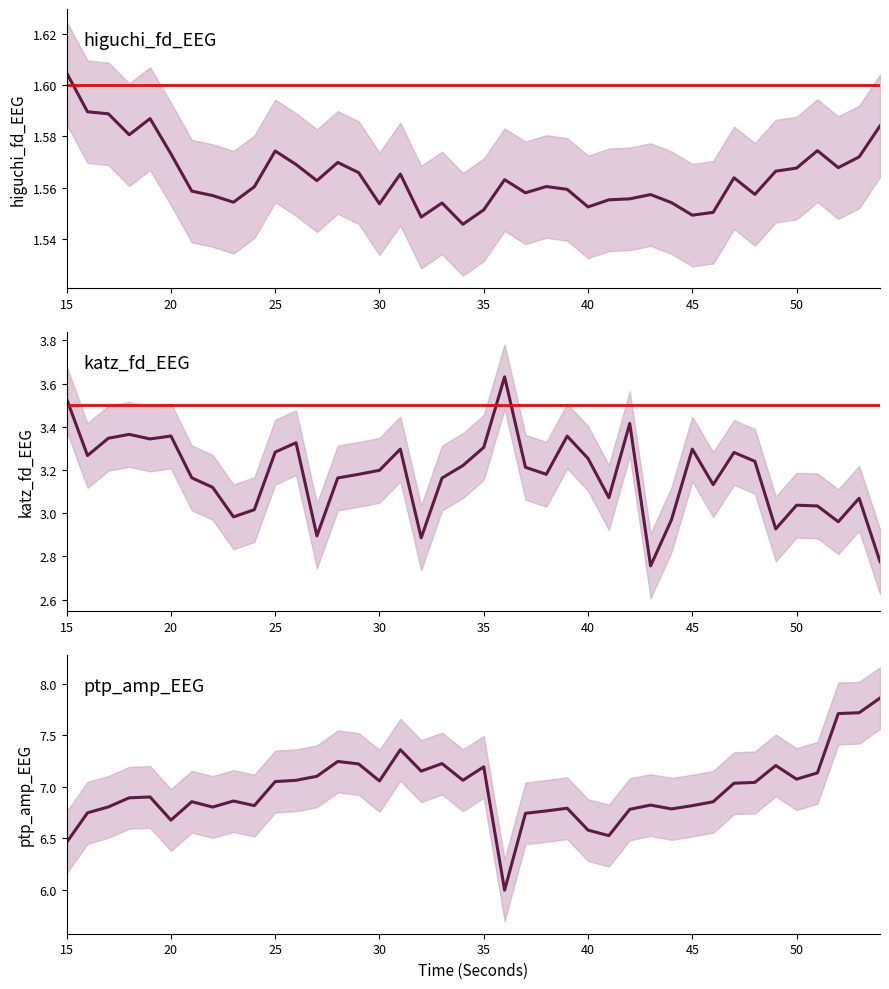

What is the minimum value for katz_fd_EEG?

2.8